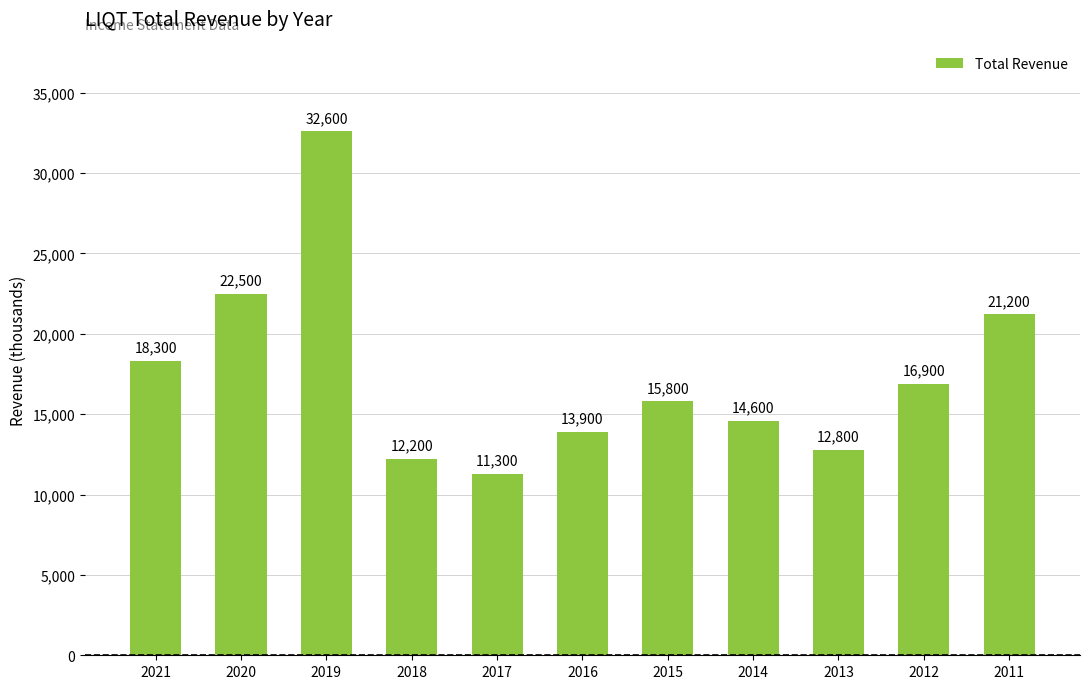

Reading left to right, list all the values displayed in this chart.

18300	22500	32600	12200	11300	13900	15800	14600	12800	16900	21200